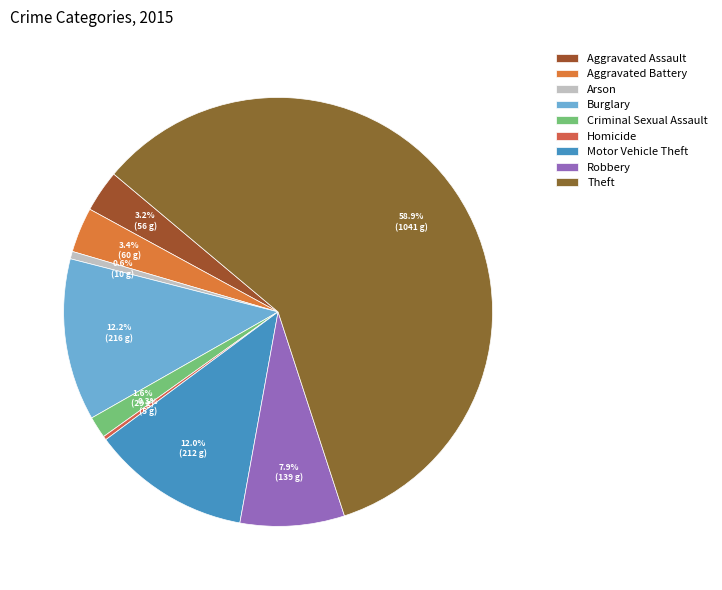

How many segments does this pie chart have?

9